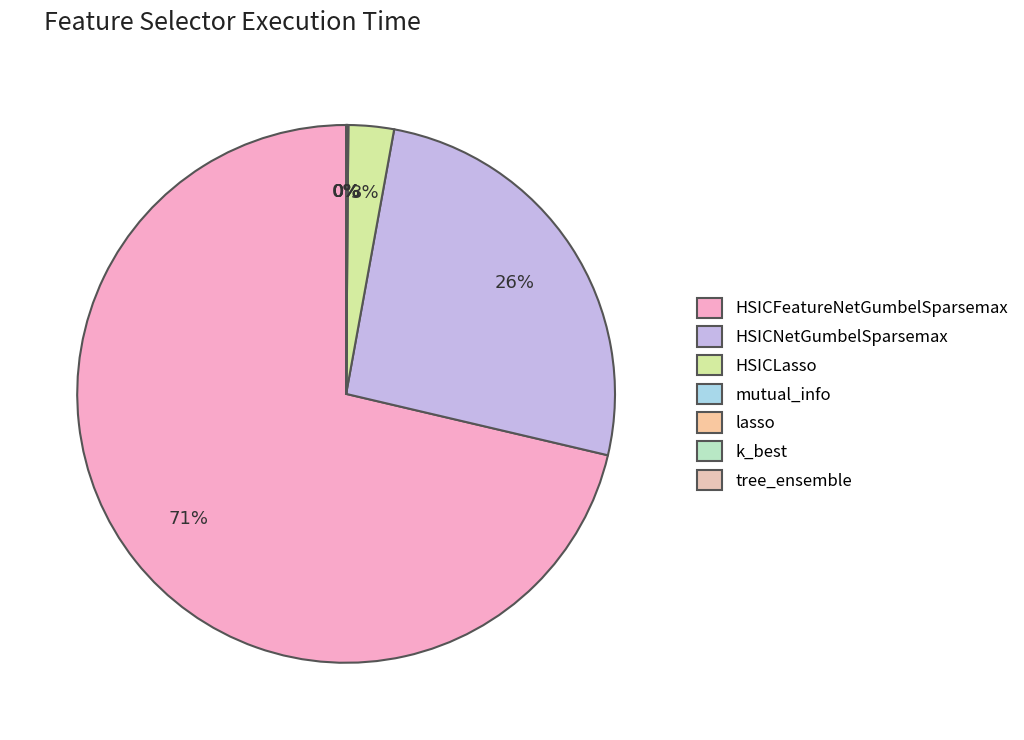

Combined, what portion of the pie is HSICLasso and HSICNetGumbelSparsemax?

28.5%